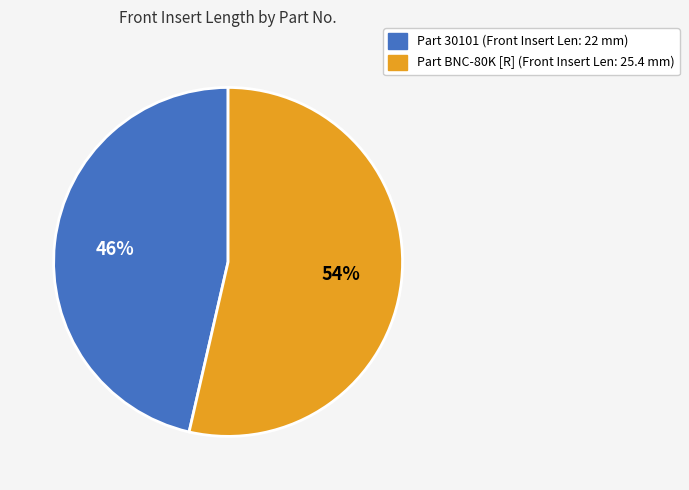

To the nearest percent, what is the average slice percentage?

50%